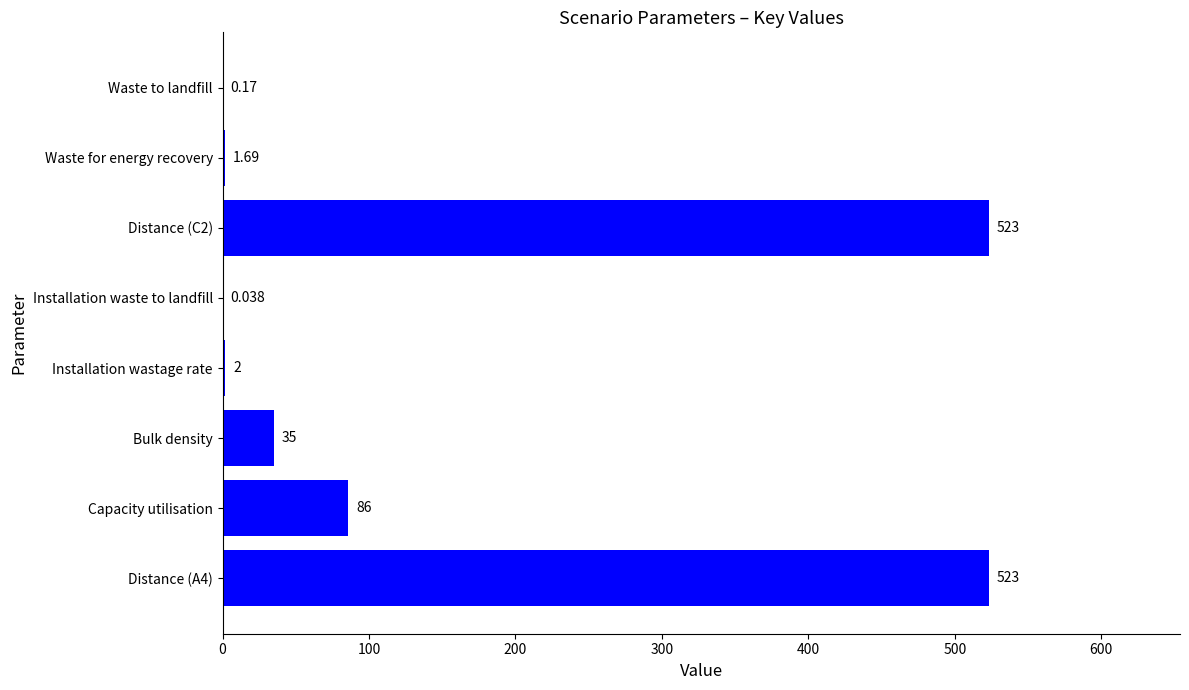

At which label is the value closest to 261?

Capacity utilisation